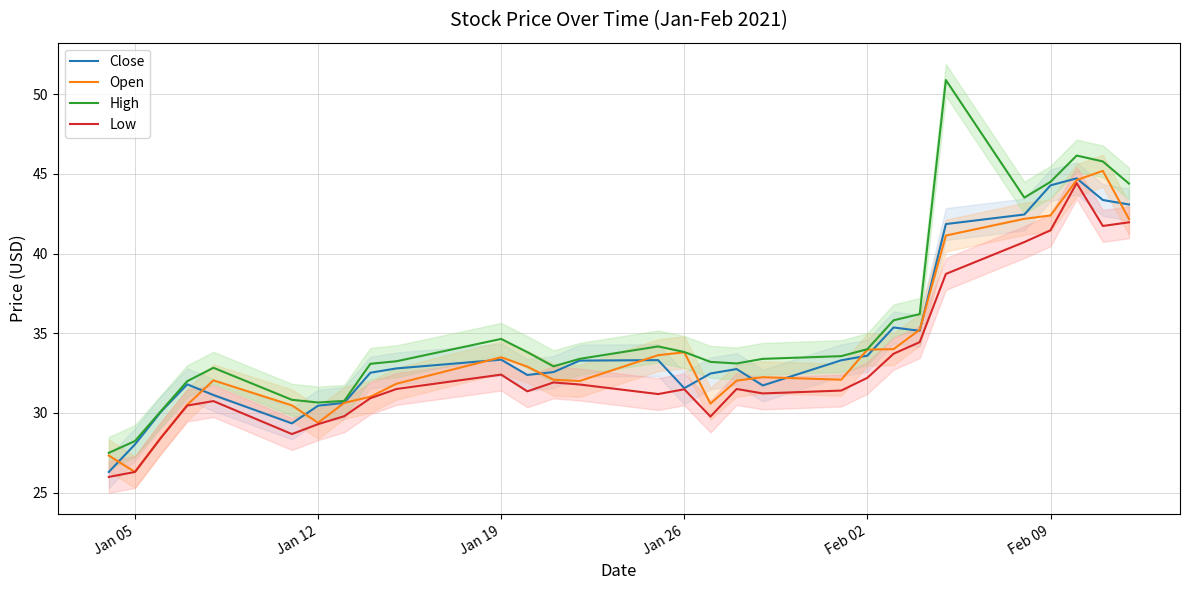

Is it true that Low equals 26.3 at Jan 05?

True